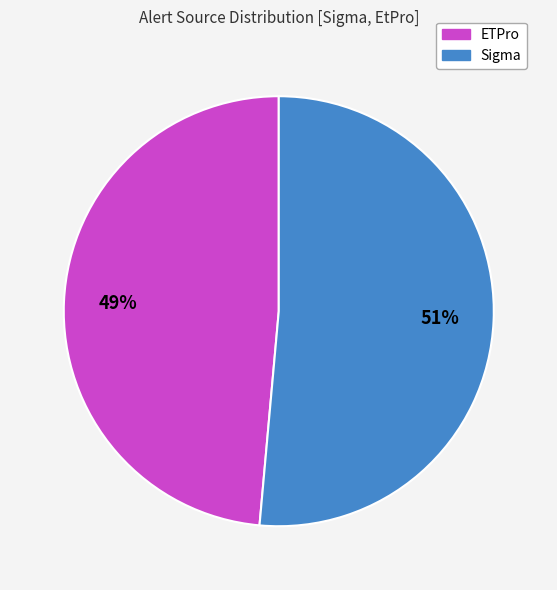

Is it true that Sigma is 51% of the pie?

True